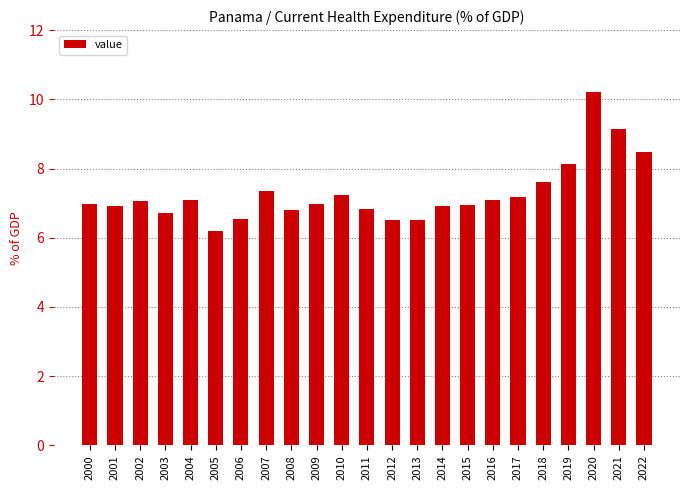

What is the value of the 15th bar from the left?

6.9